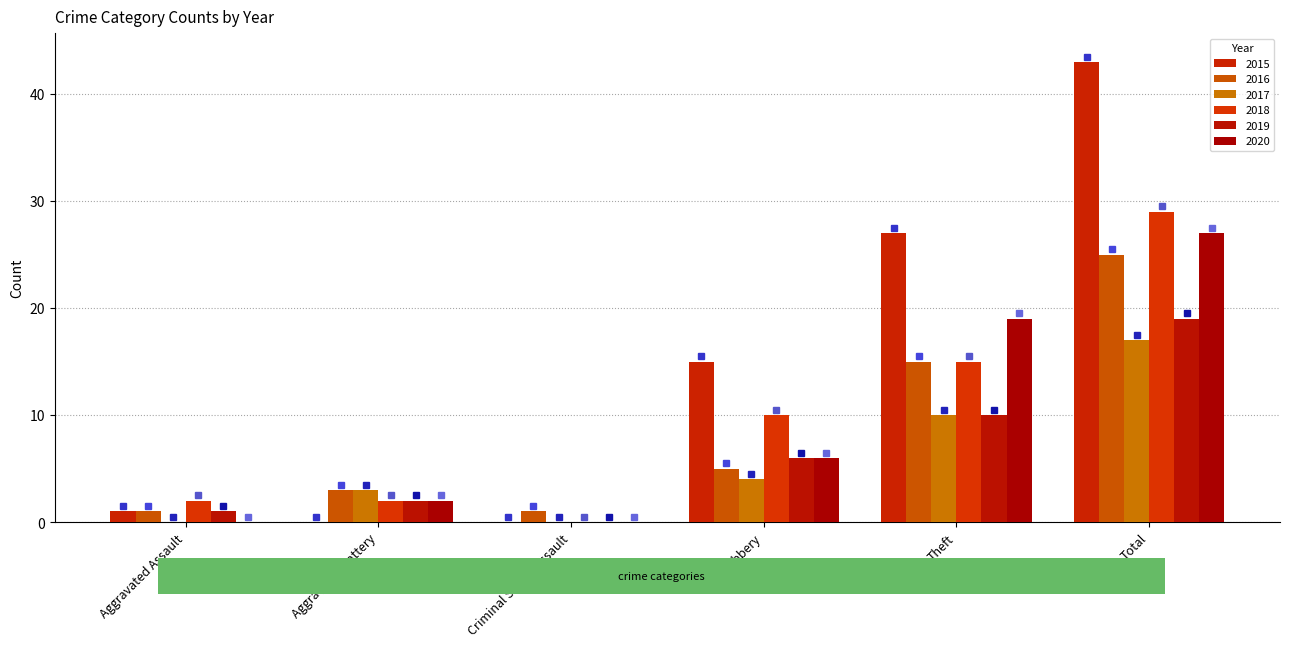

Reading right to left, transcribe all the data shown in this chart.

2015: 43	27	15	0	0	1
2016: 25	15	5	1	3	1
2017: 17	10	4	0	3	0
2018: 29	15	10	0	2	2
2019: 19	10	6	0	2	1
2020: 27	19	6	0	2	0